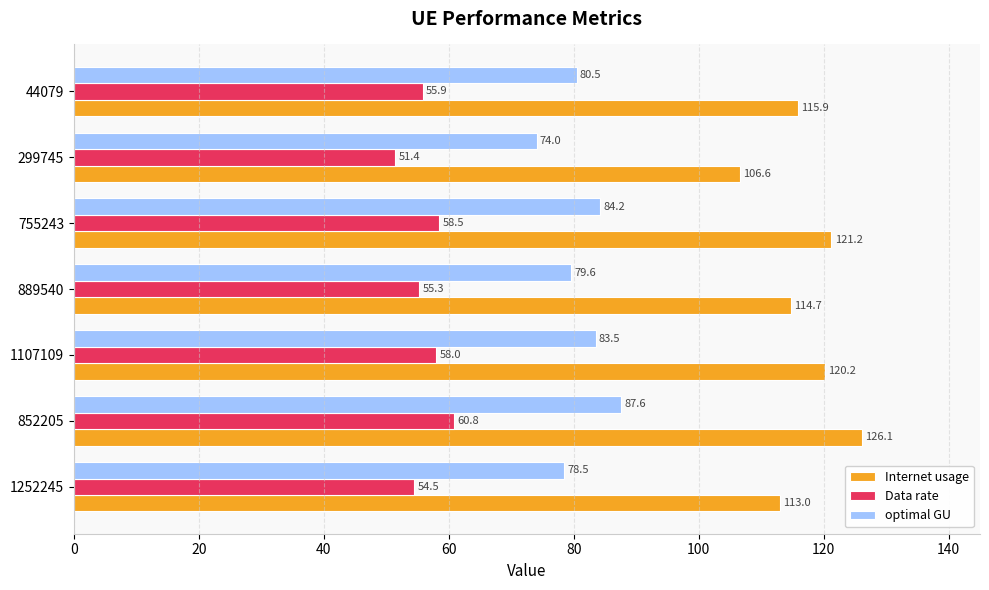

The Internet usage series shows 114.7 at 889540. True or false?

True